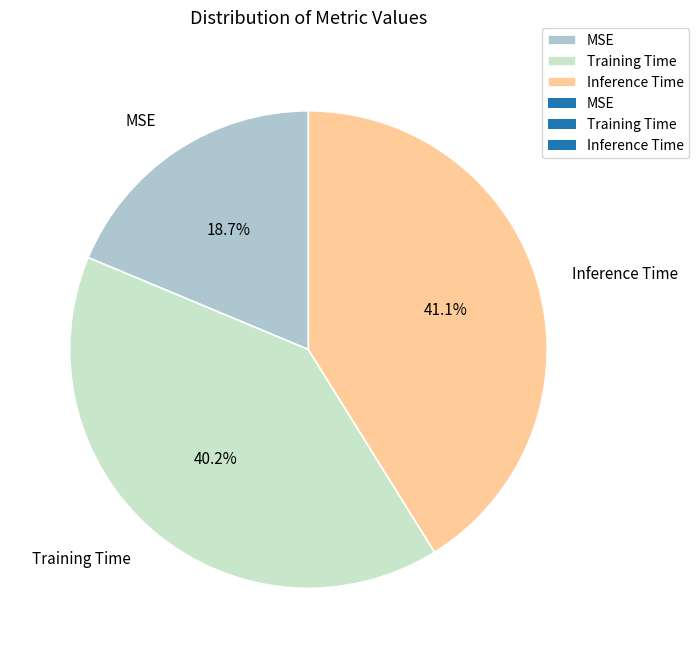

How many slices are in this pie chart?

3